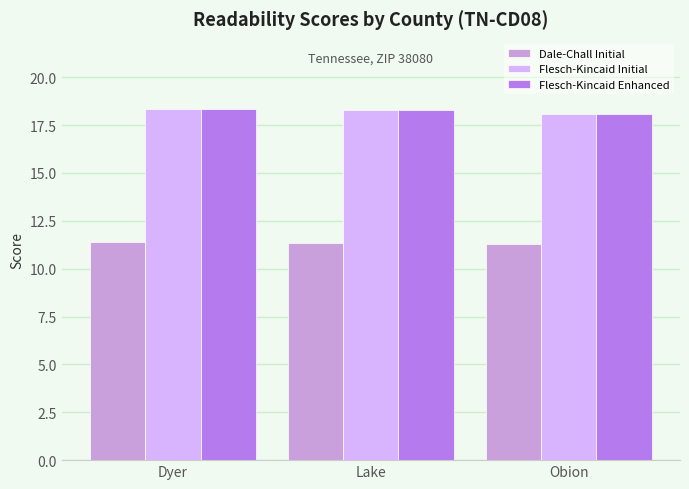

At how many categories does at least one series exceed 13?

3